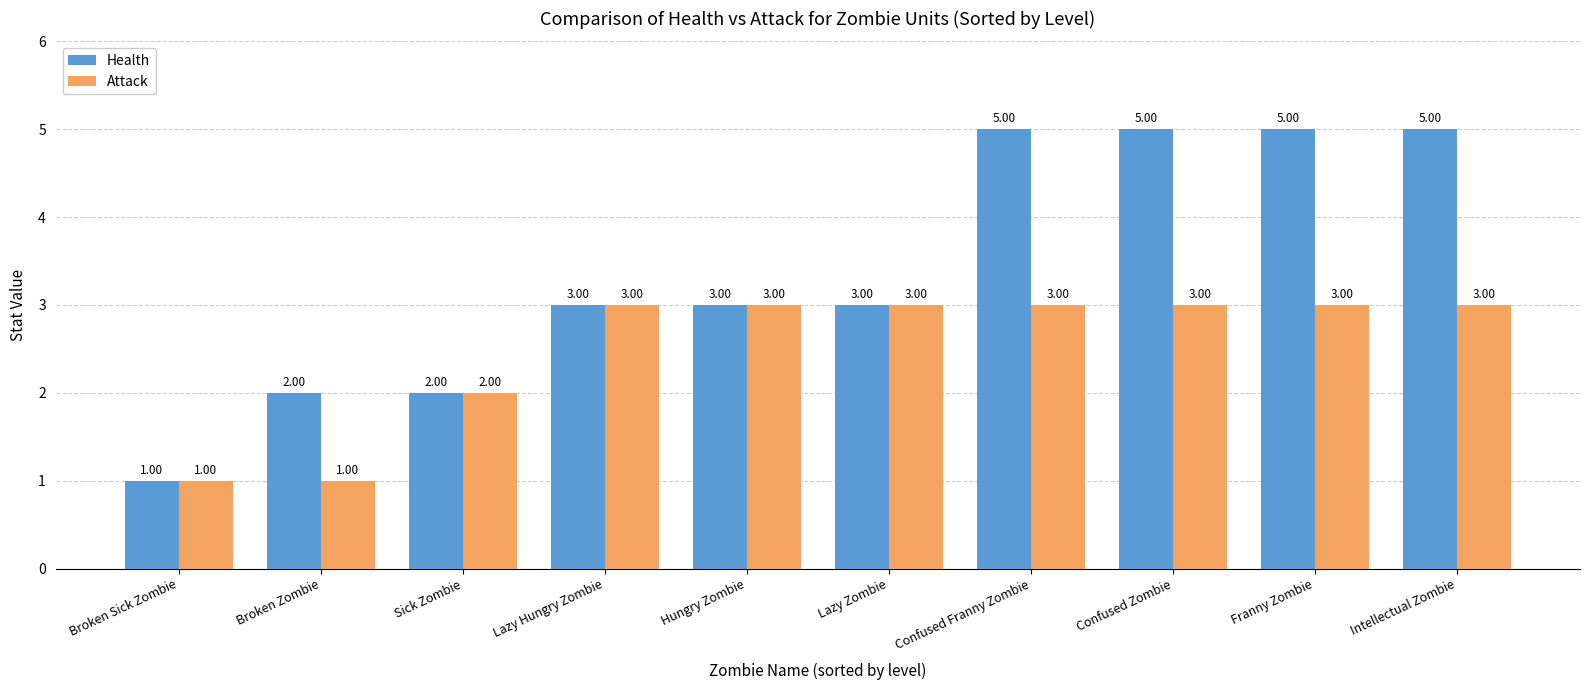

What is the difference between the highest and lowest values at Intellectual Zombie?

2